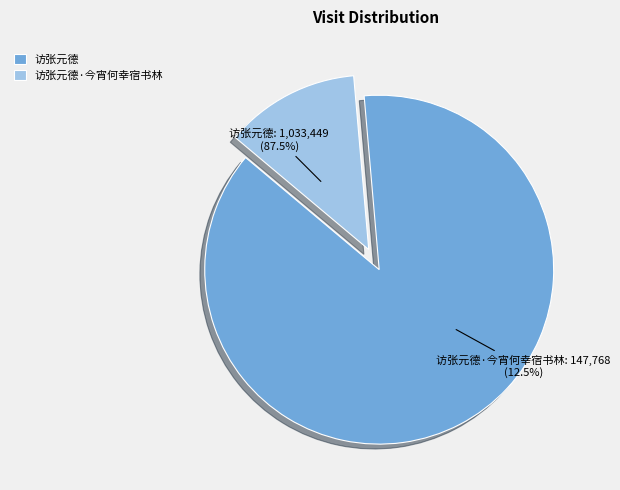

What is the change in value from 访张元德 to 访张元德·今宵何幸宿书林?

-885681